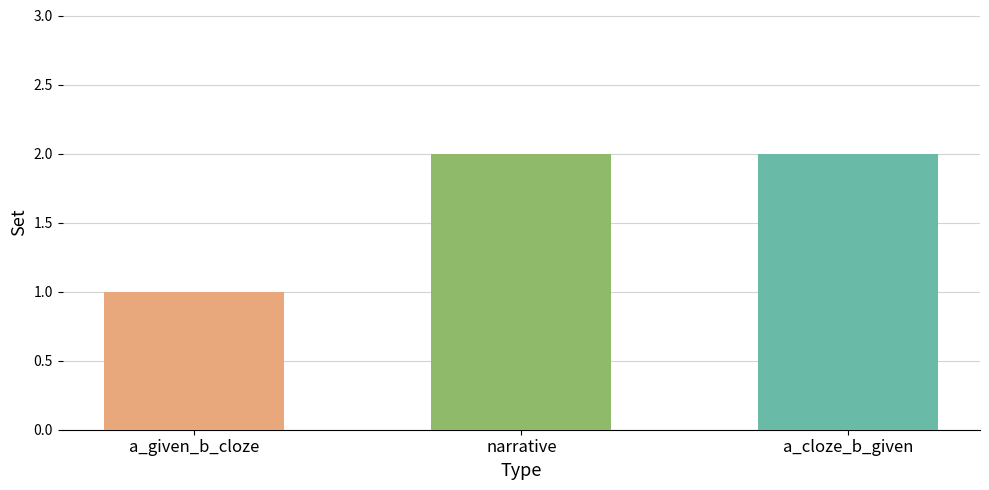

What is the ratio of the value at narrative to the value at a_given_b_cloze?

2.0